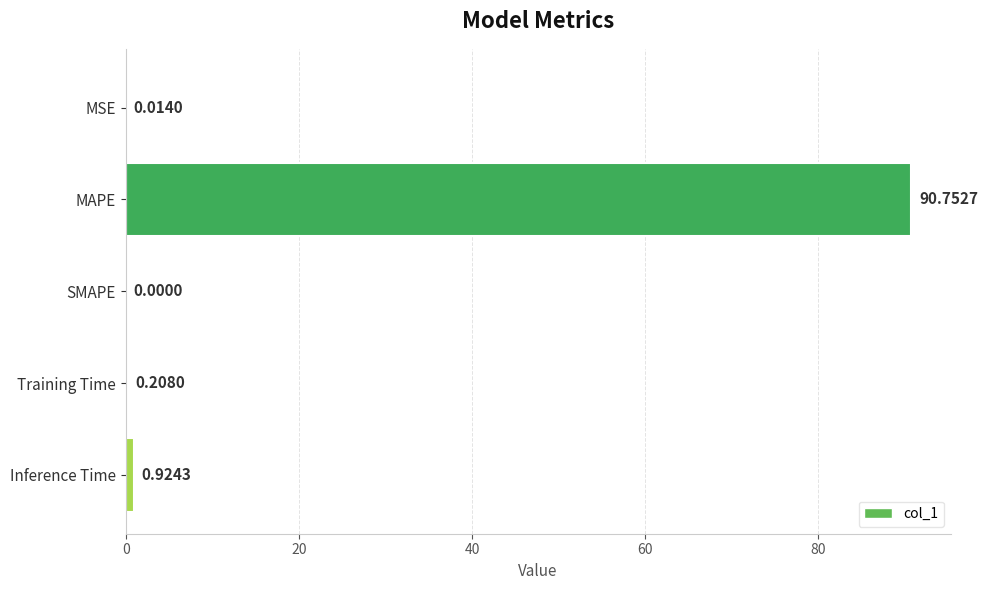

Where is the data nearest to the value 45?

Inference Time